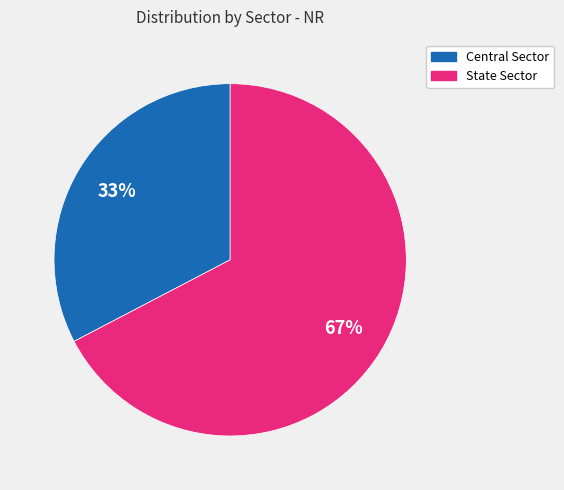

Rank the categories by value from lowest to highest.

Central Sector, State Sector